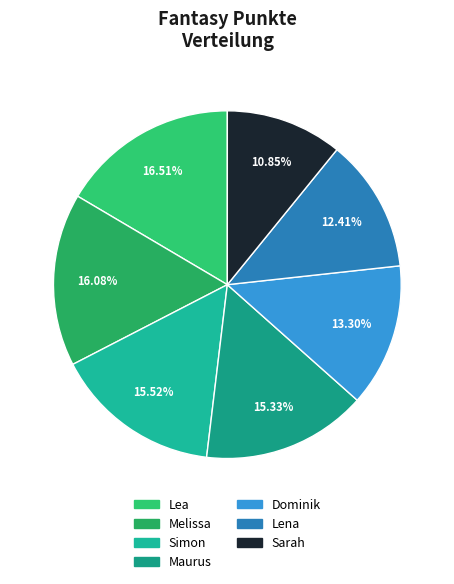

To the nearest percent, what portion does Dominik represent?

13%